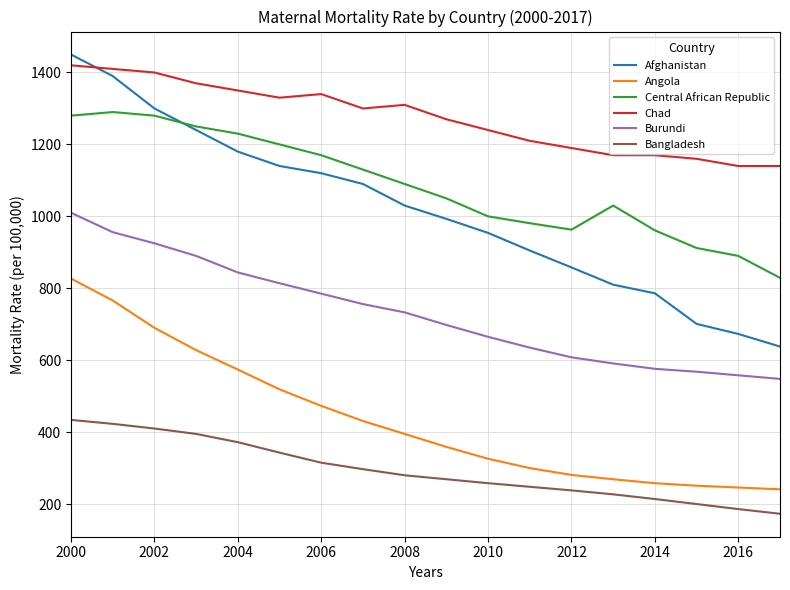

What is the maximum value shown in the chart?

1450